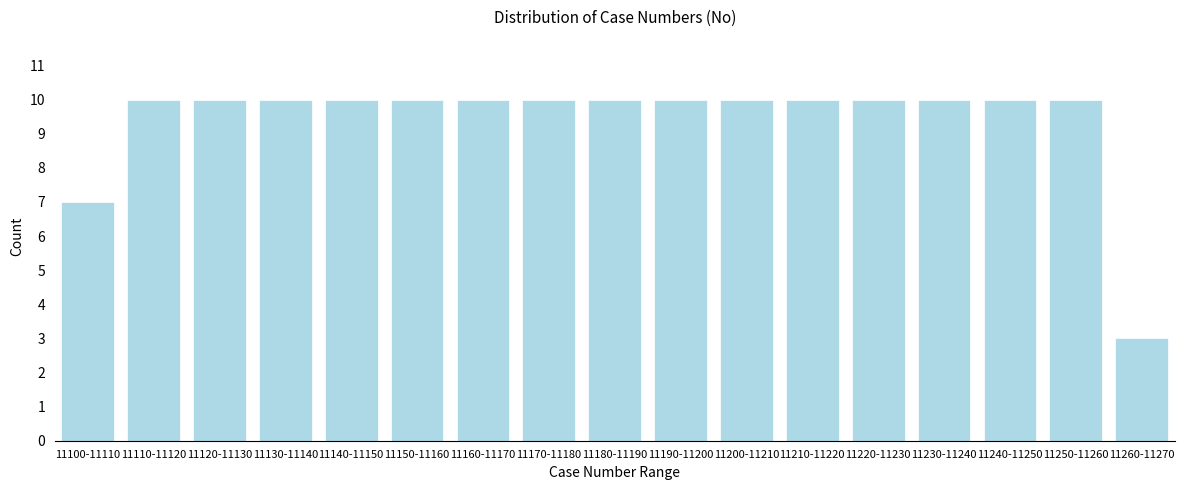

Reading left to right, what are all the values shown in this chart?

11100-11110=7	11110-11120=10	11120-11130=10	11130-11140=10	11140-11150=10	11150-11160=10	11160-11170=10	11170-11180=10	11180-11190=10	11190-11200=10	11200-11210=10	11210-11220=10	11220-11230=10	11230-11240=10	11240-11250=10	11250-11260=10	11260-11270=3